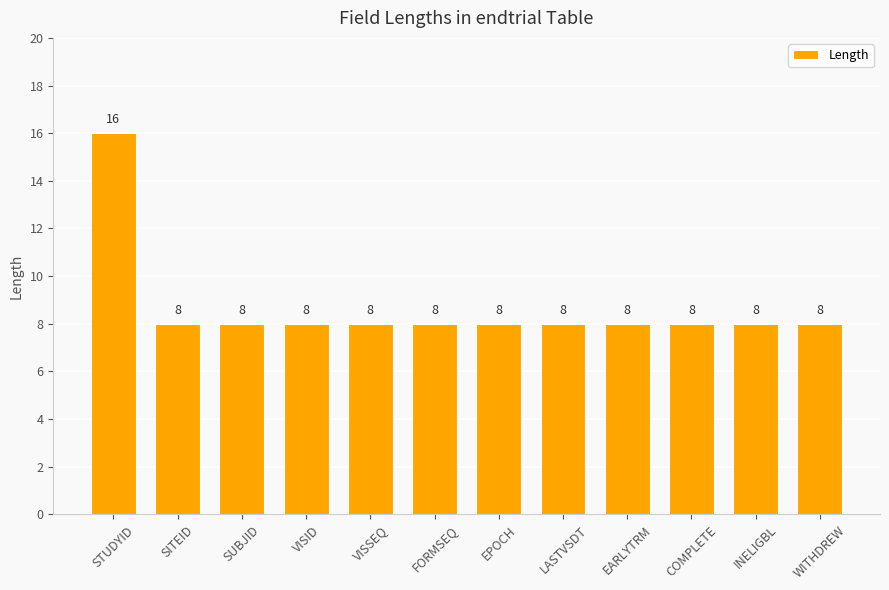

What is the minimum value shown in the chart?

8